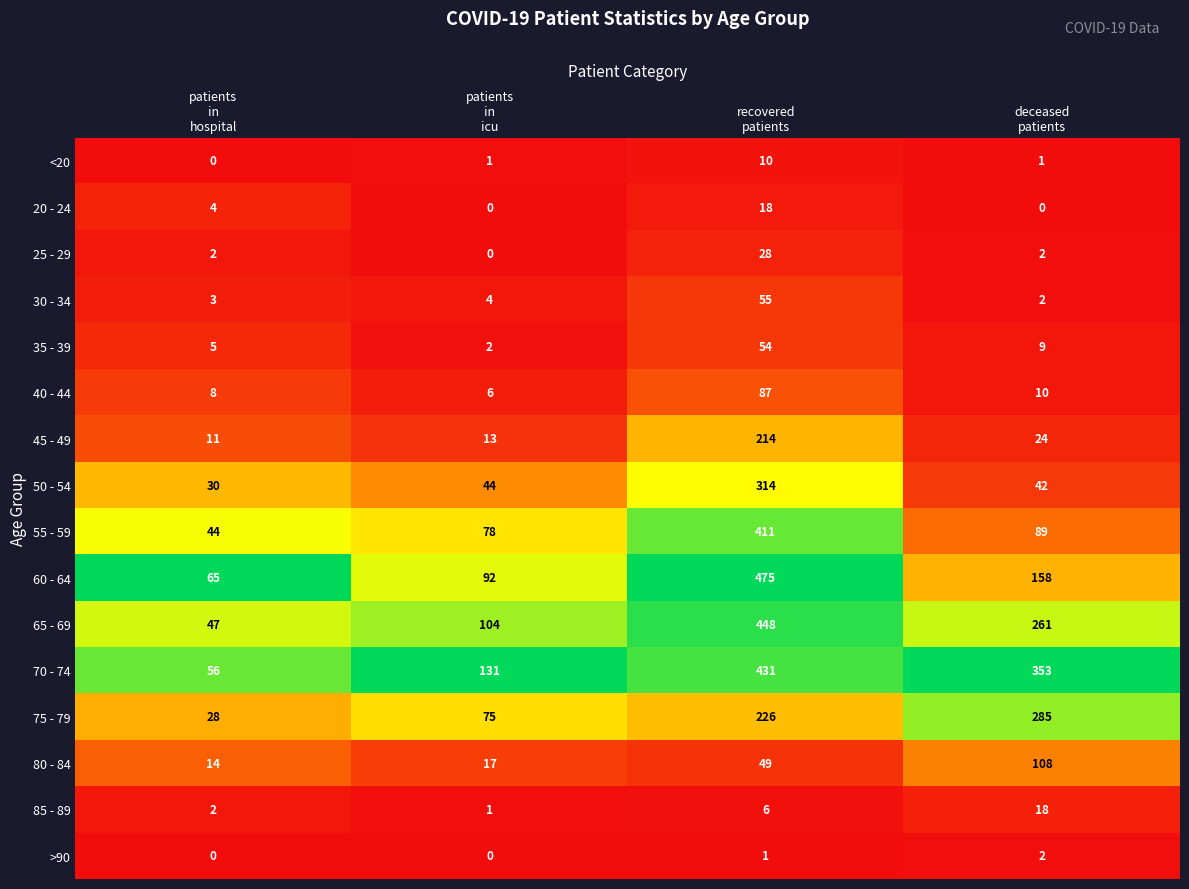

At how many categories does at least one series exceed 28?

4